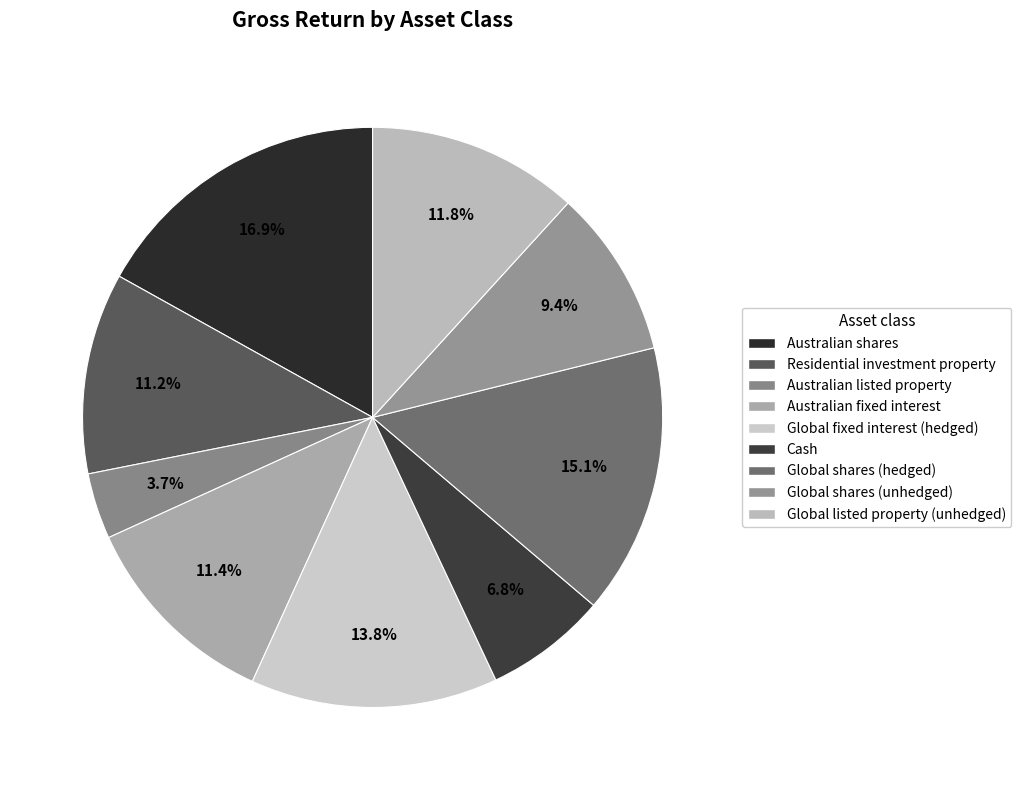

What is the smallest slice in the pie chart?

Australian listed property